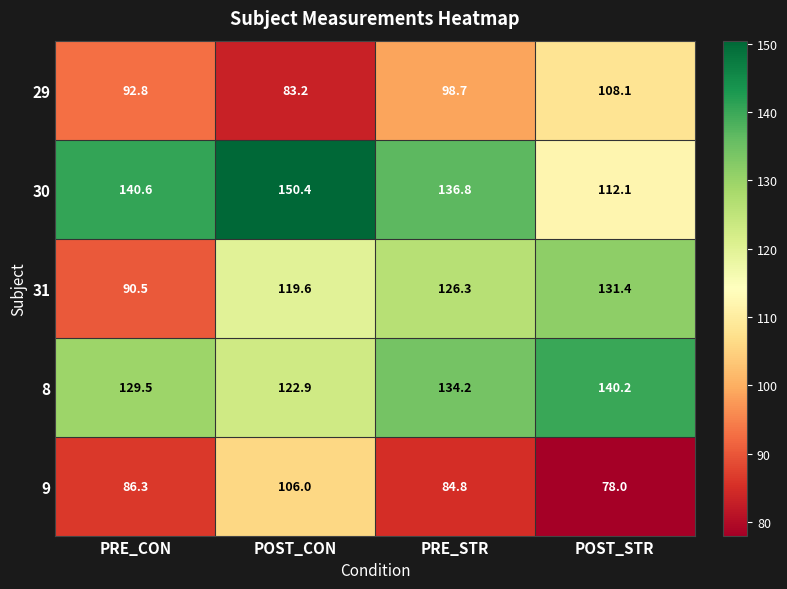

At how many categories does at least one series exceed 103?

4